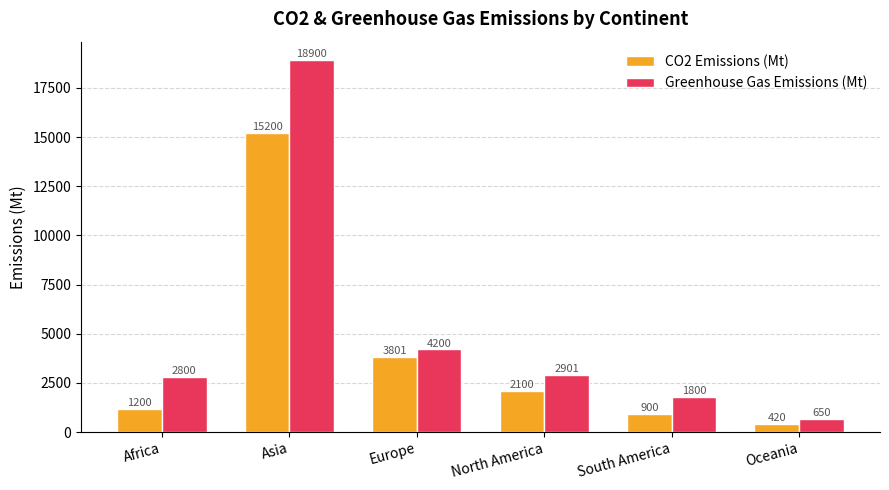

Rank the series at North America from lowest to highest value.

CO2 Emissions (Mt), Greenhouse Gas Emissions (Mt)